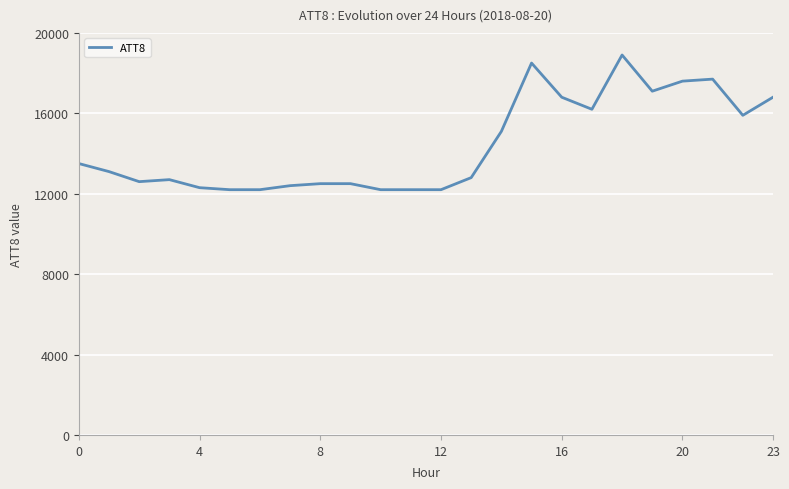

What is the difference between the maximum and minimum values?

6700